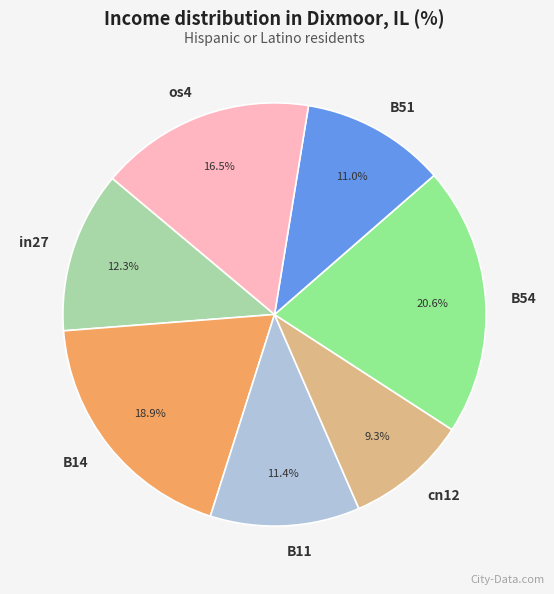

To the nearest percent, what is the difference between the cn12 and os4 slice percentages?

7%